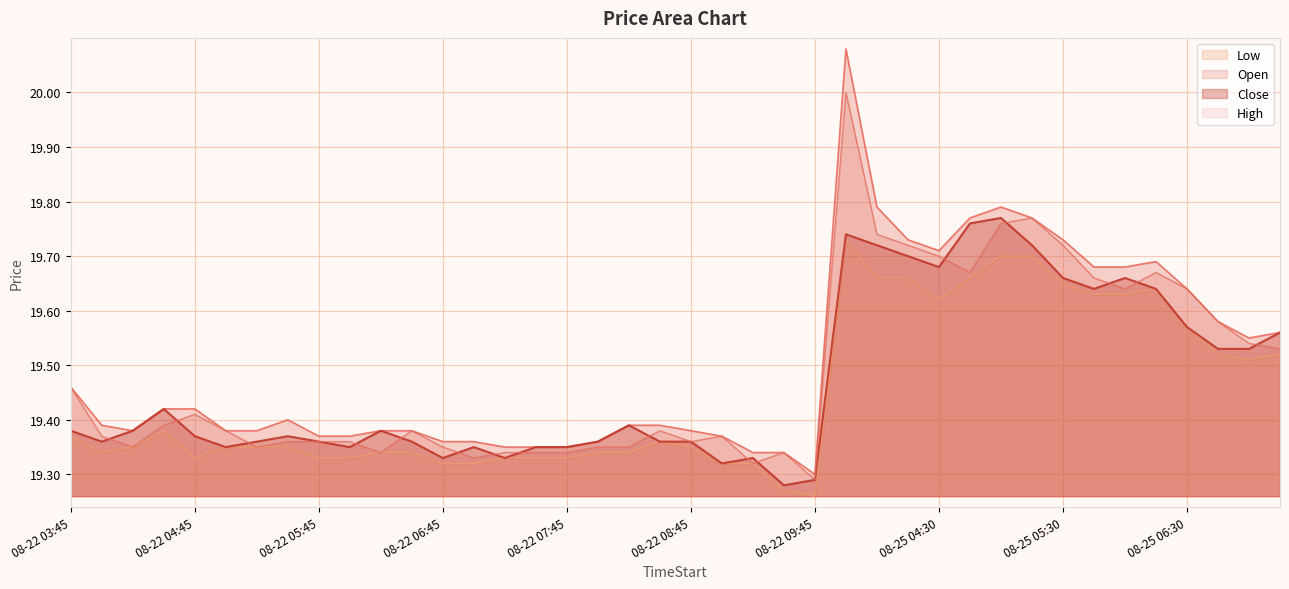

List the labels in order of Close value, largest first.

08-25 05:00, 08-25 04:45, 08-25 03:45, 08-25 04:00, 08-25 05:15, 08-25 04:15, 08-25 04:30, 08-25 05:30, 08-25 06:00, 08-25 05:45, 08-25 06:15, 08-25 06:30, 08-25 07:15, 08-25 06:45, 08-25 07:00, 08-22 04:30, 08-22 08:15, 08-22 03:45, 08-22 04:15, 08-22 06:15, 08-22 04:45, 08-22 05:30, 08-22 04:00, 08-22 05:15, 08-22 05:45, 08-22 06:30, 08-22 08:00, 08-22 08:30, 08-22 08:45, 08-22 05:00, 08-22 06:00, 08-22 07:00, 08-22 07:30, 08-22 07:45, 08-22 06:45, 08-22 07:15, 08-22 09:15, 08-22 09:00, 08-22 09:45, 08-22 09:30